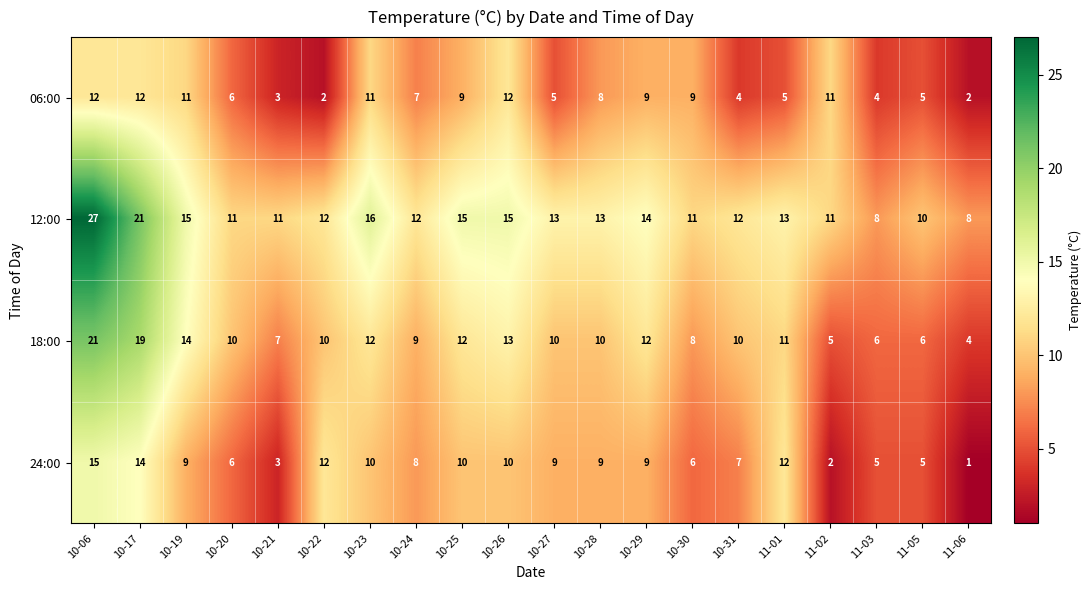

Which series has the largest range (max minus min)?

12:00